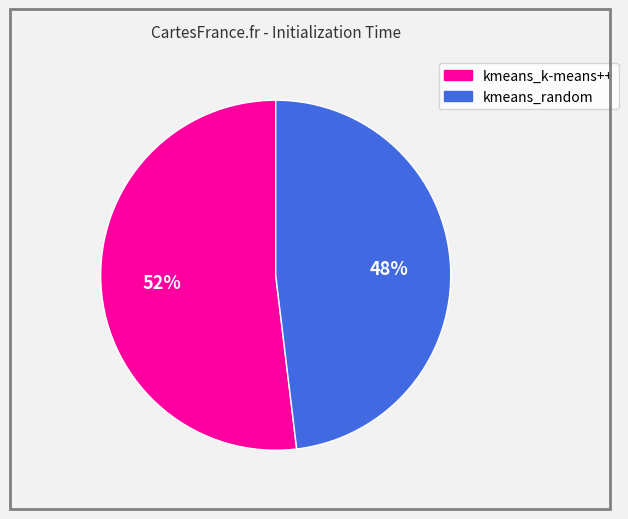

To the nearest percent, what is the average slice percentage?

50%